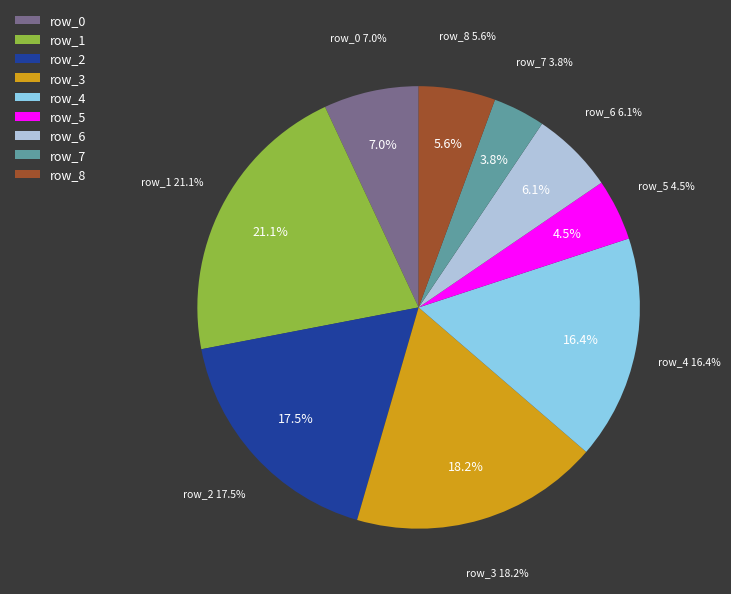

To the nearest percent, what portion does row_1 represent?

21%